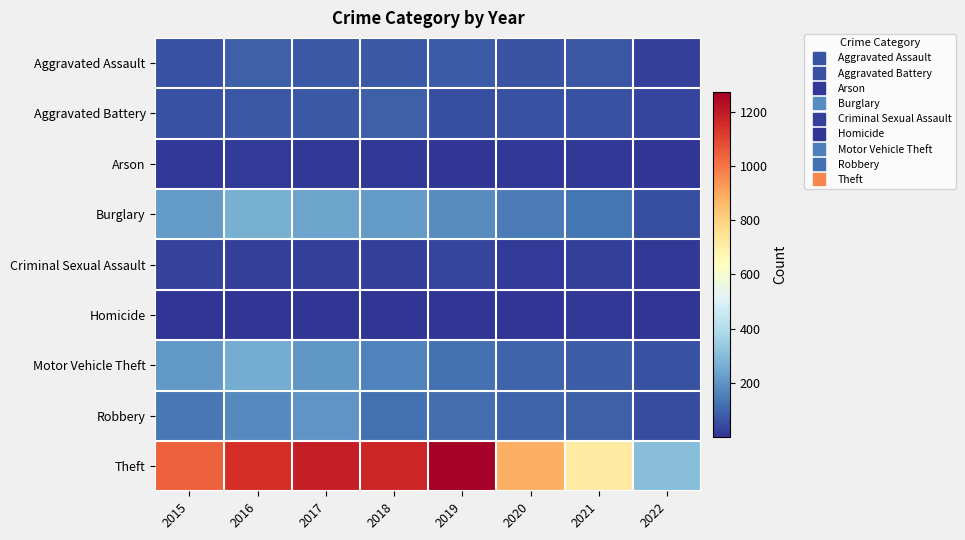

Rank the series at 2017 from highest to lowest value.

Theft, Burglary, Motor Vehicle Theft, Robbery, Aggravated Assault, Aggravated Battery, Criminal Sexual Assault, Arson, Homicide